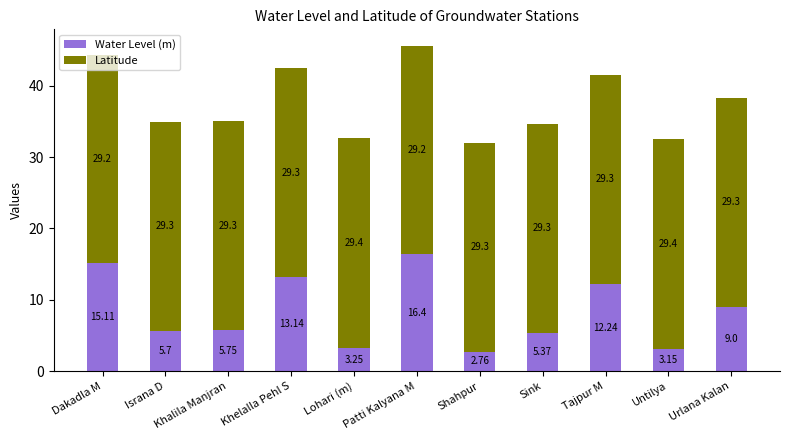

What is the difference between the maximum and minimum values in the Water Level (m) series?

13.6